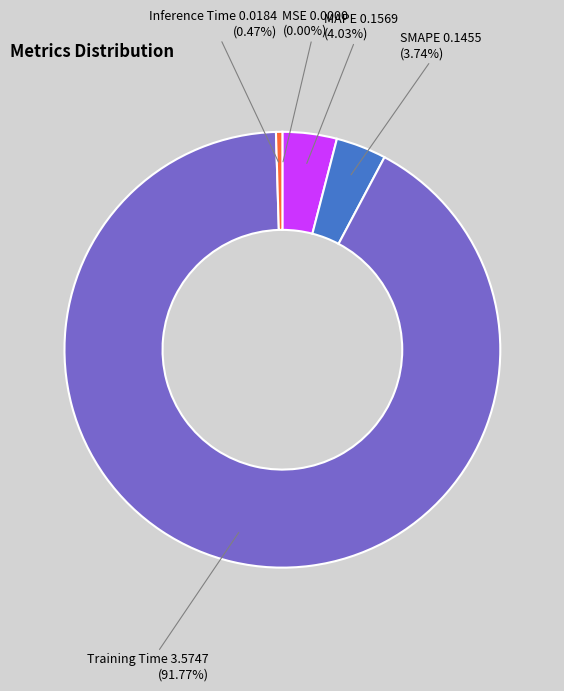

To the nearest percent, what is the difference between the MAPE and Training Time slice percentages?

88%